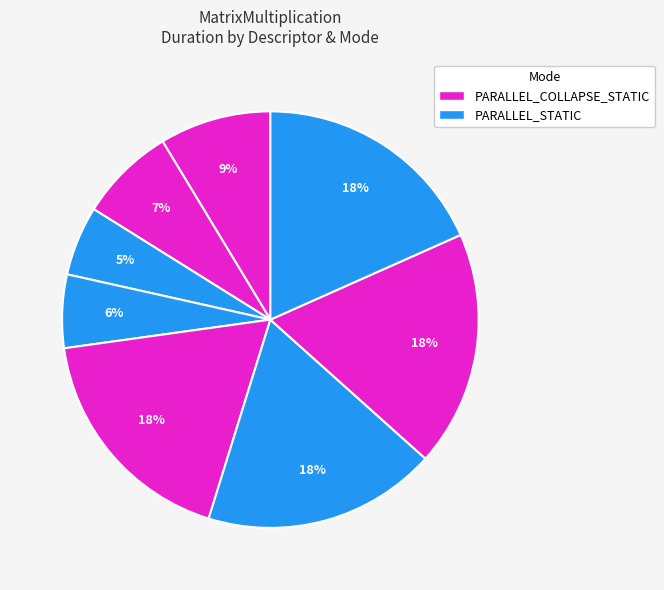

Count the number of slices in the pie.

8